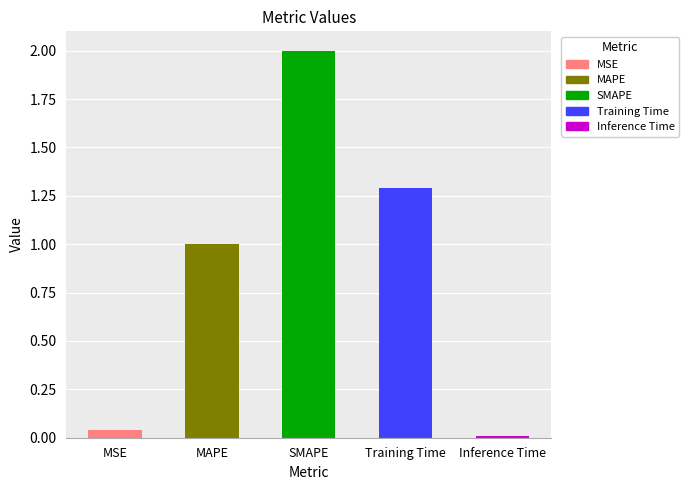

The chart shows a value of 1.1 at SMAPE. True or false?

False